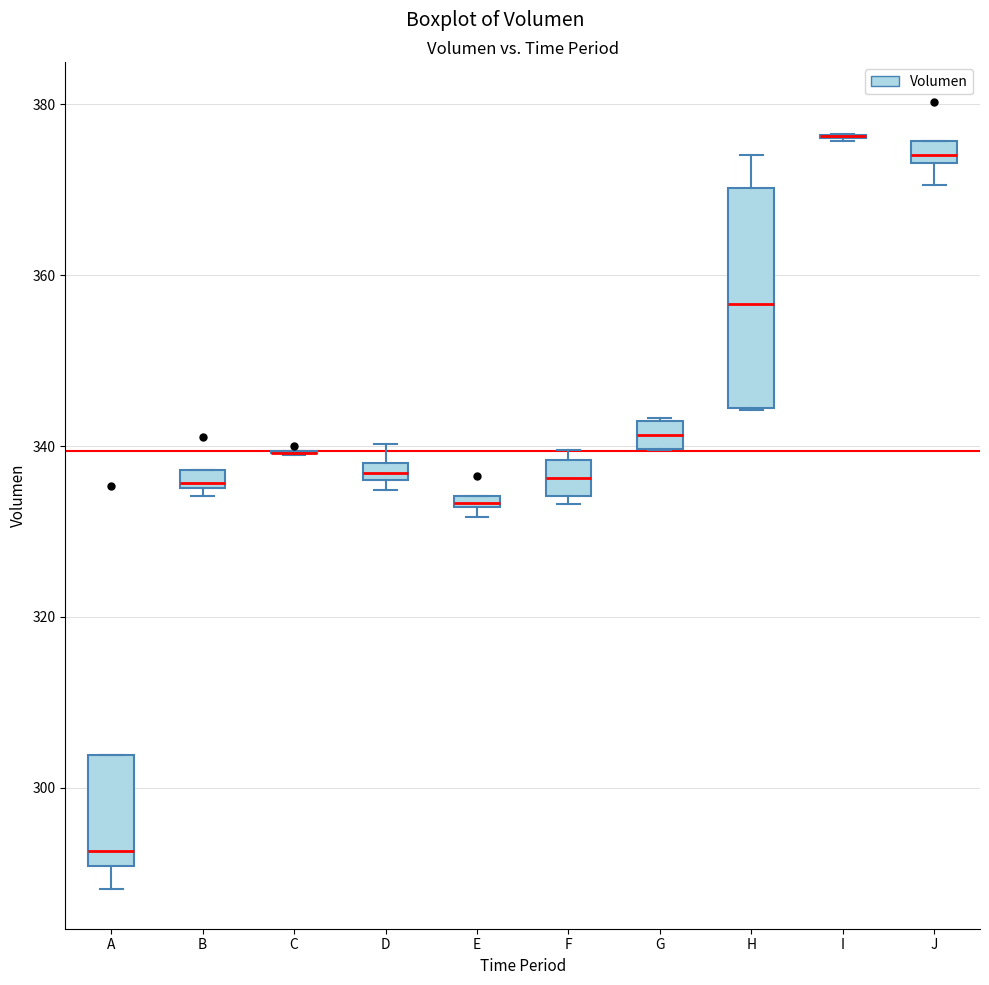

Where does the median line of the box for H sit on the y-axis? The values are not printed on the chart, so give them approximately, as read against the axis.

356